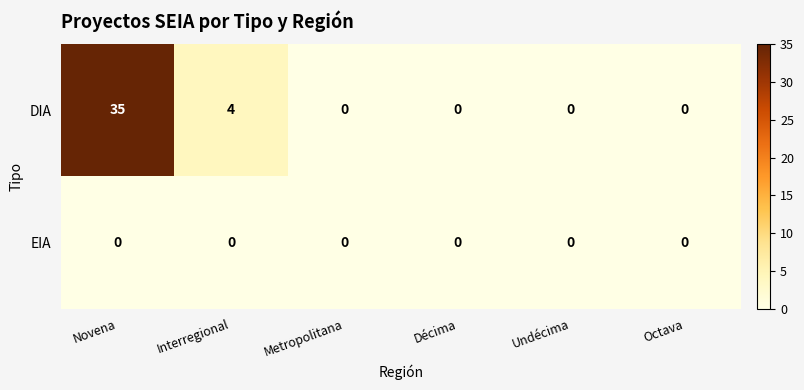

How many series are shown in this chart?

2